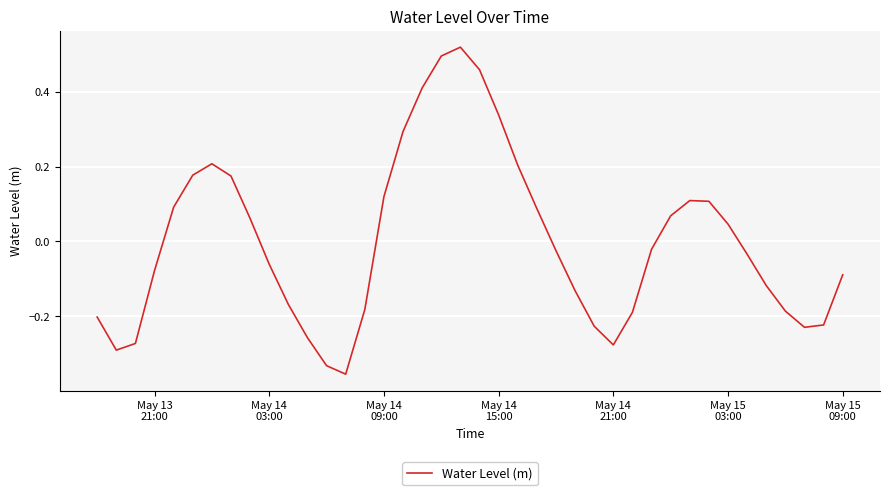

What is the difference between the maximum and minimum values?

0.9